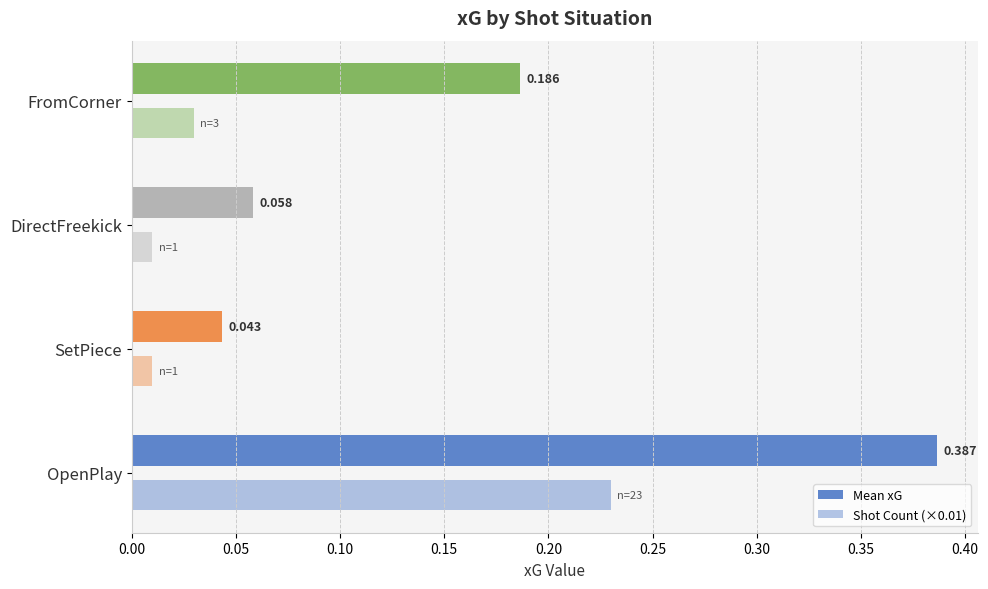

How many data points does each series have?

4